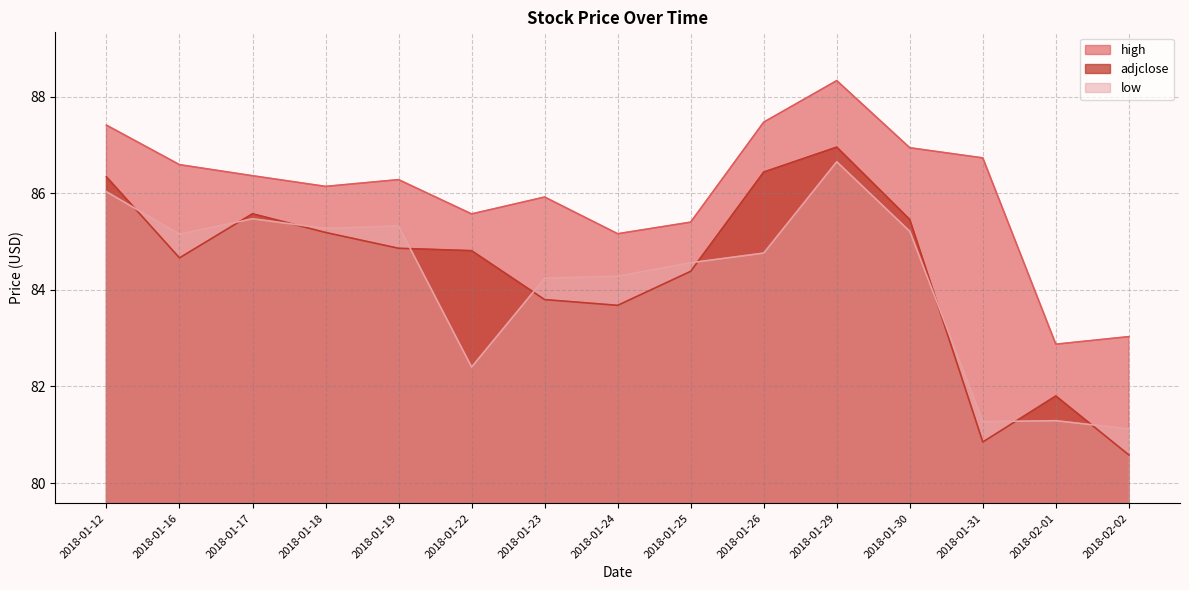

Which series has the largest total across all categories?

high